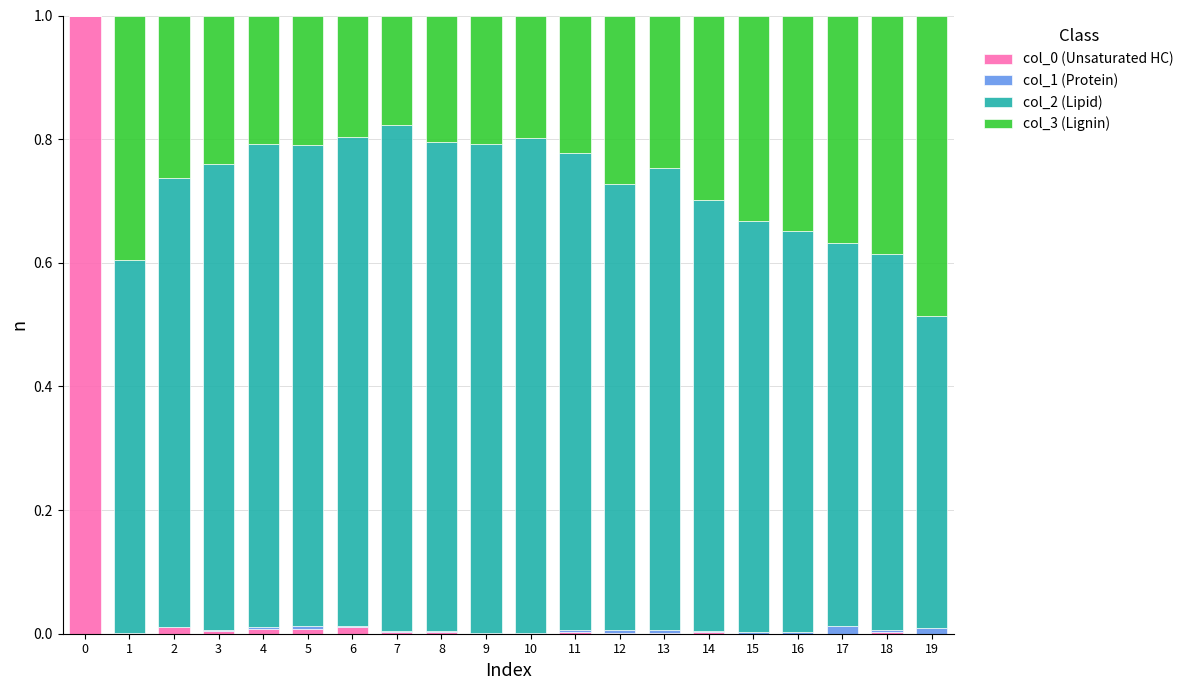

True or false: col_0 (Unsaturated HC) has a value of 0.0 at 8.

True